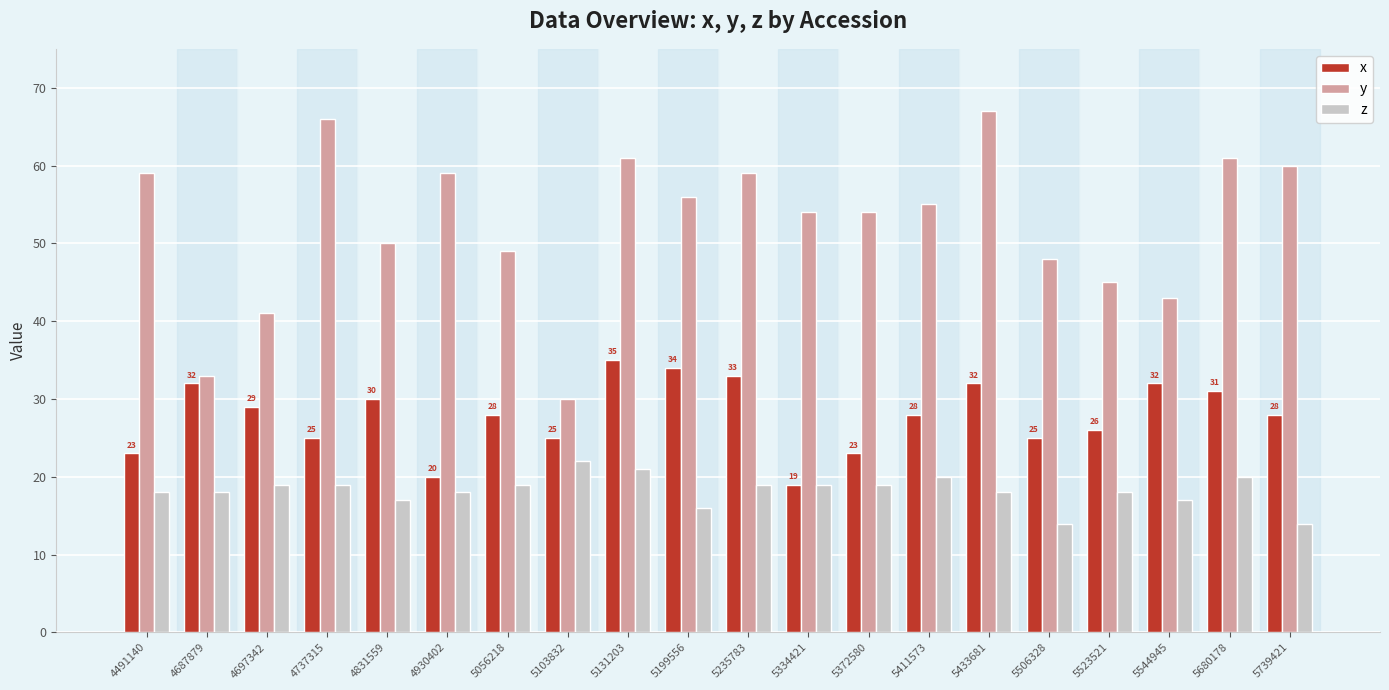

Count the number of categories in the chart.

20